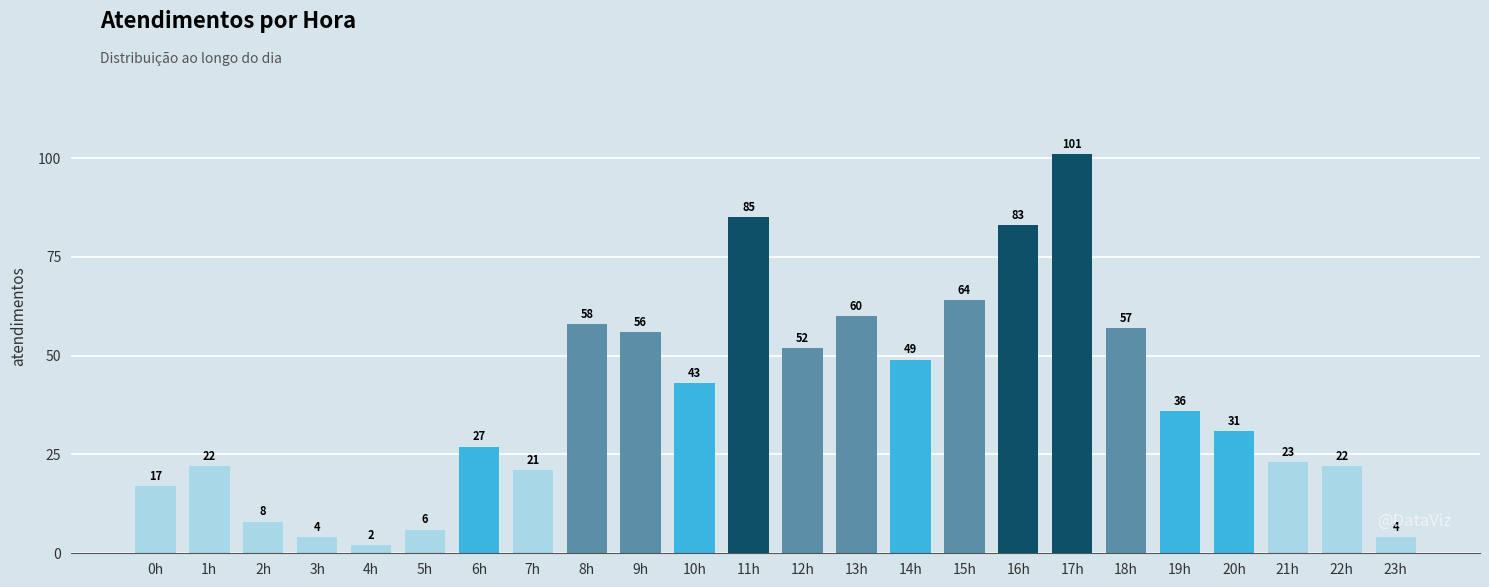

Which has a higher value, 5h or 19h?

19h